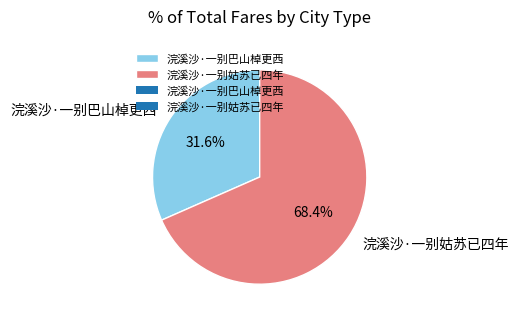

To the nearest percent, what is the difference between the largest and smallest slice percentages?

37%